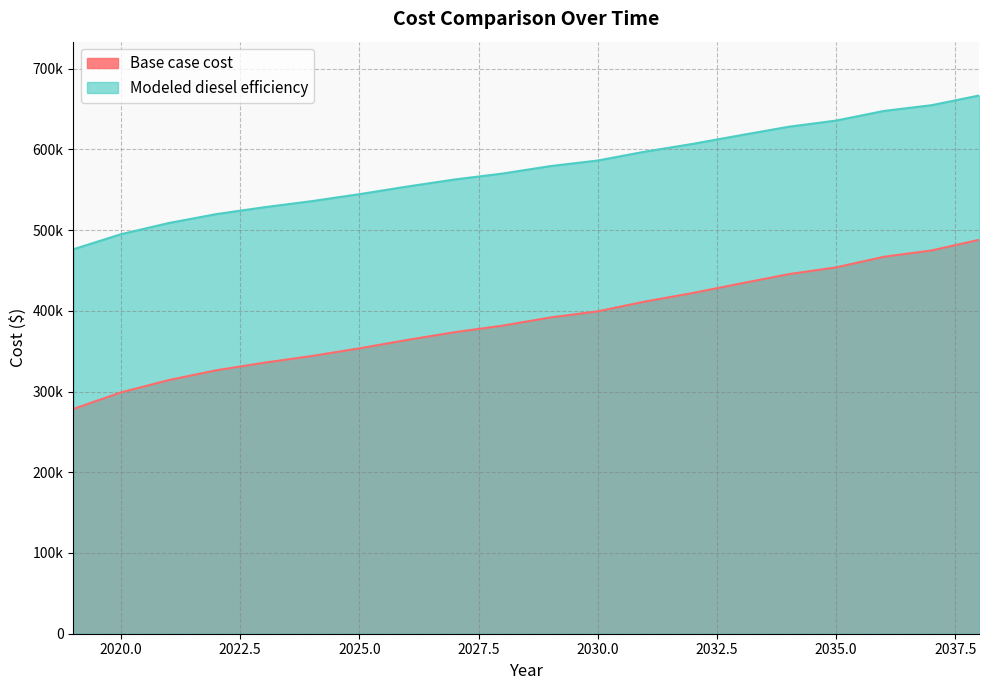

What is the average value of the Base case cost series?

387875.9